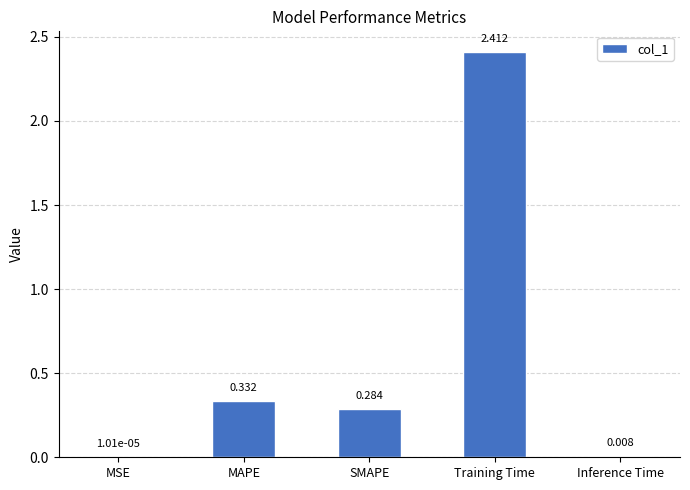

Which label corresponds to the largest value in the chart?

Training Time